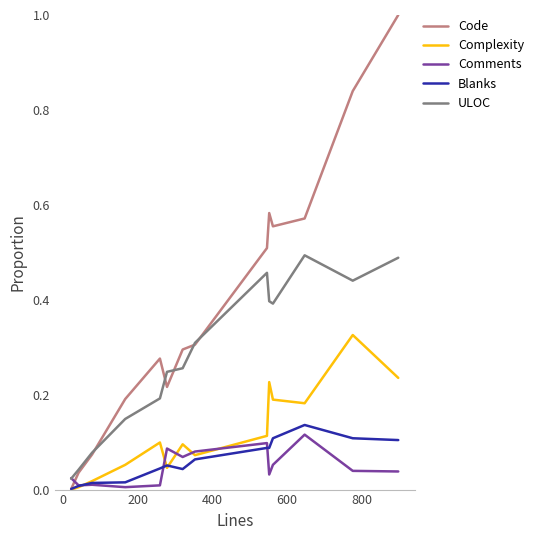

Which series has the largest total across all categories?

Code